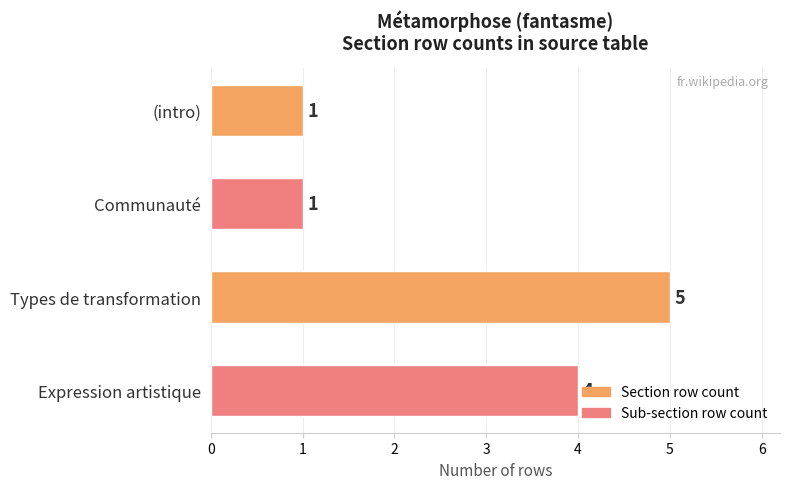

What is the sum of all values?

11